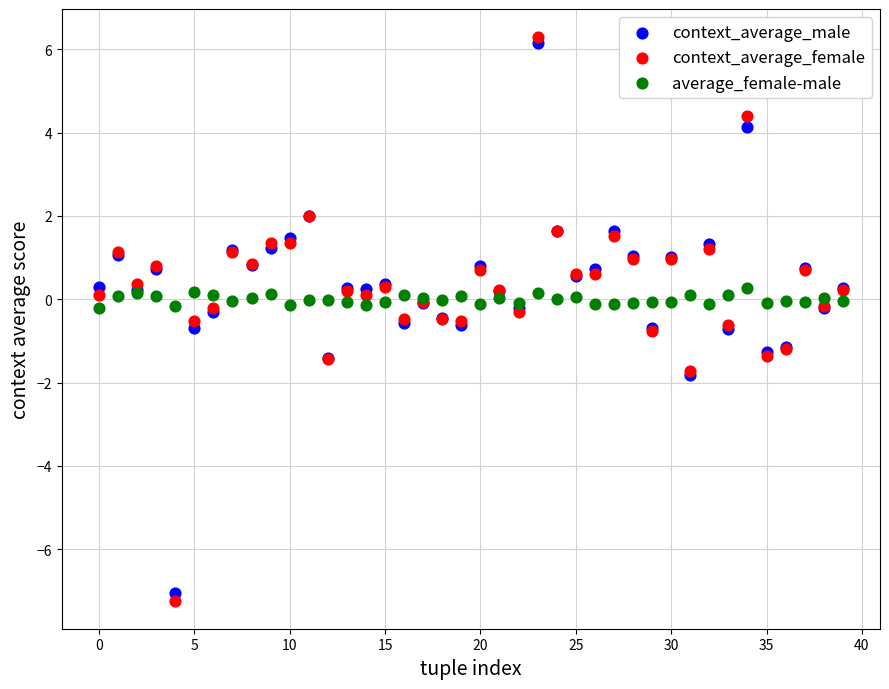

What are all the series names shown in the legend?

context_average_male, context_average_female, average_female-male